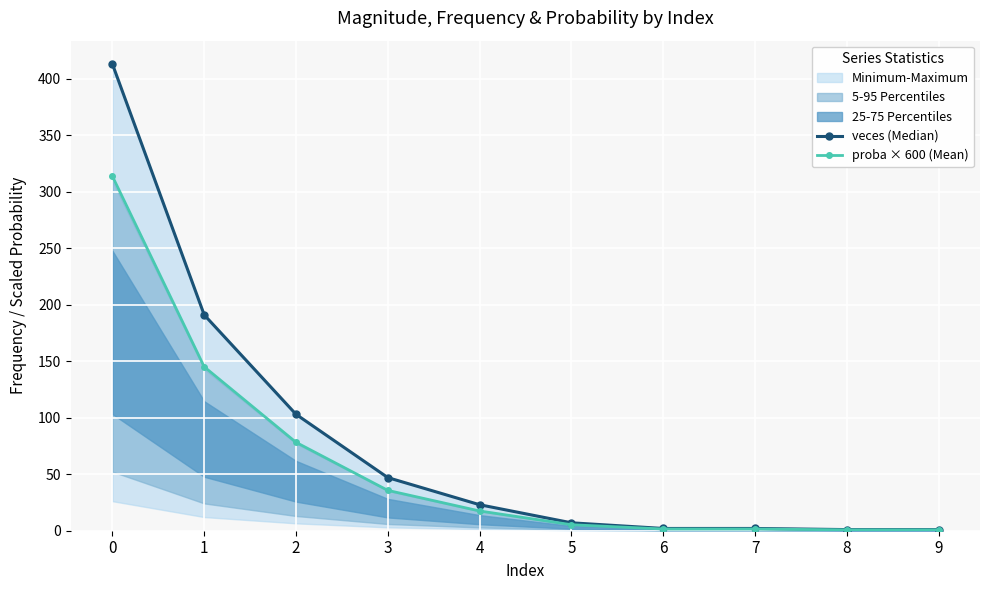

How many data points in veces (Median) are above 23?

4